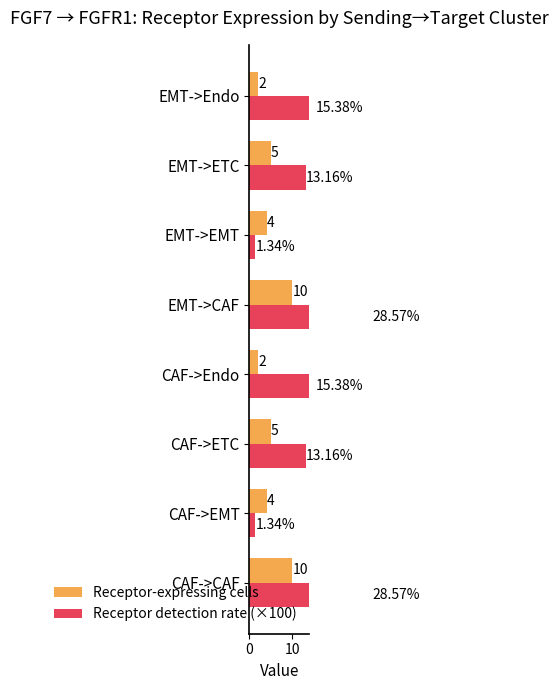

The value of Receptor detection rate (×100) at EMT->ETC is 13.2. True or false?

True